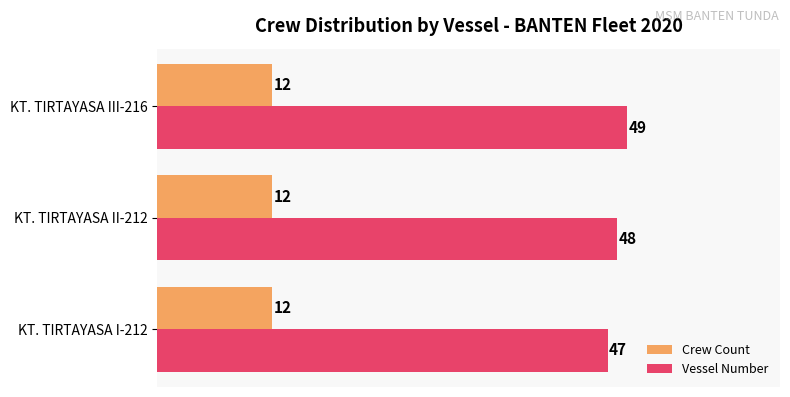

True or false: Crew Count has a value of 12 at KT. TIRTAYASA I-212.

True